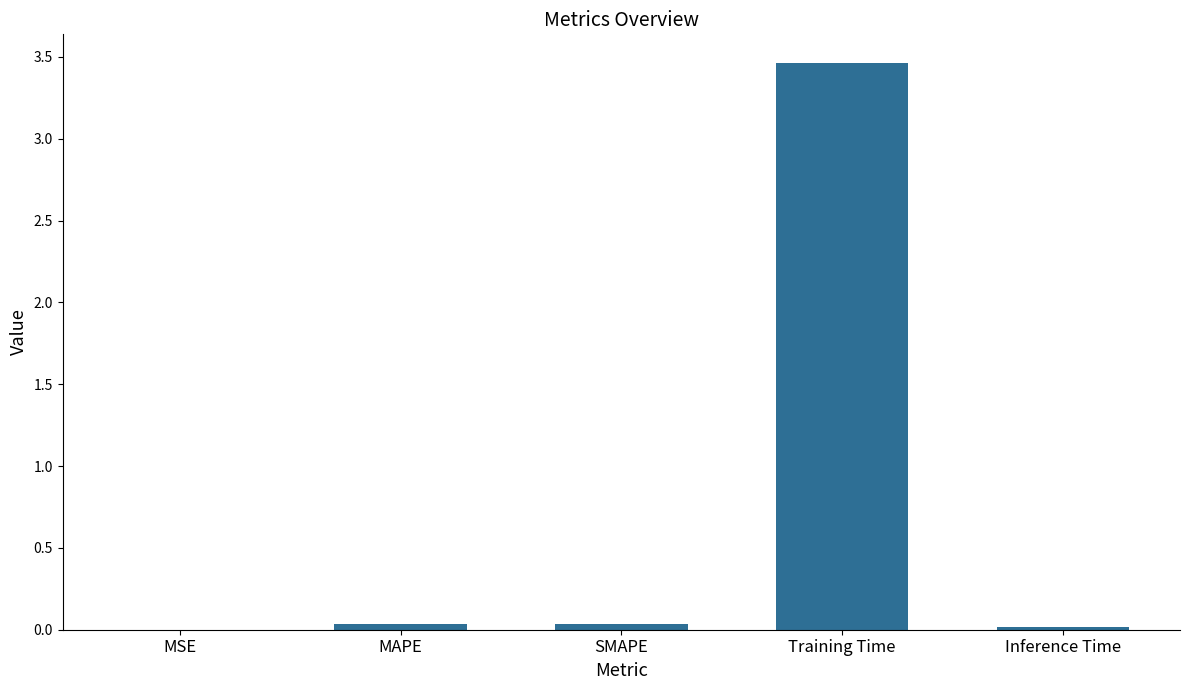

What is the maximum value shown in the chart?

3.5